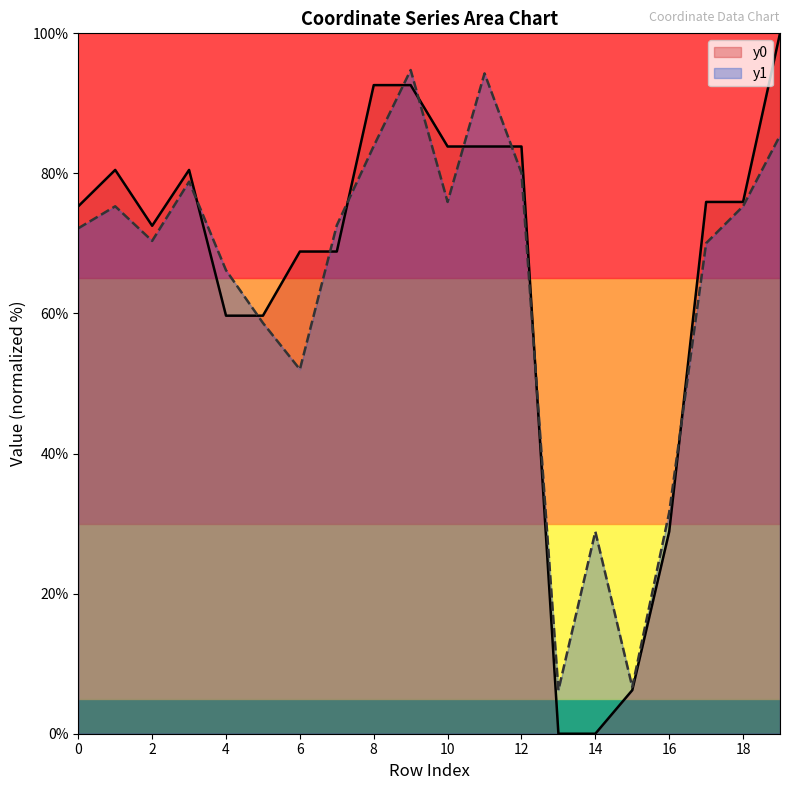

Where is the first local maximum for y1?

1